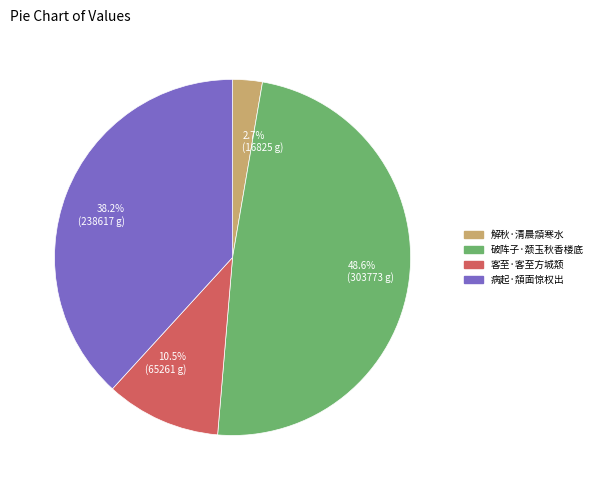

To the nearest percent, what is the difference between the 破阵子·颒玉秋香楼底 and 病起·頮面惊权出 slice percentages?

10%